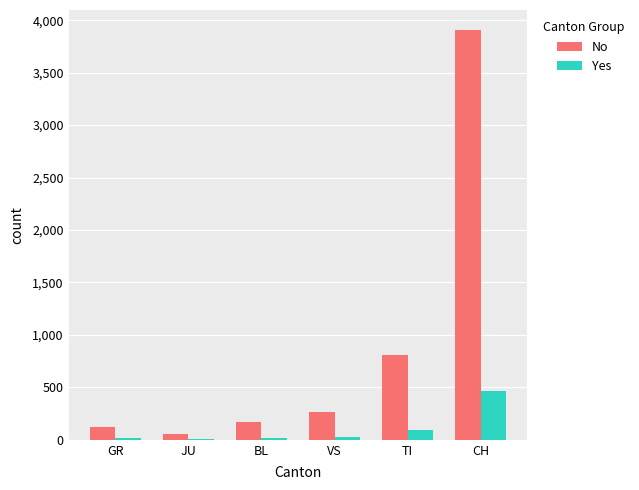

What is the highest value of the Yes series?

468